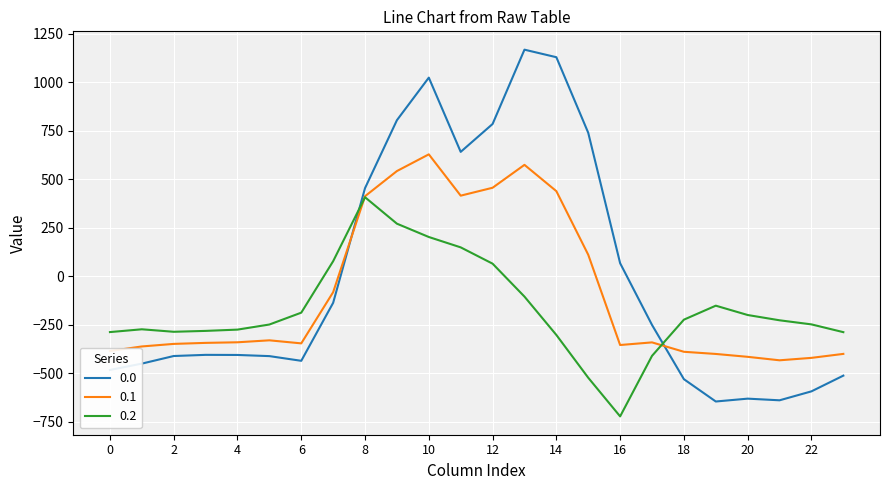

How many values in 0.1 are below zero?

16